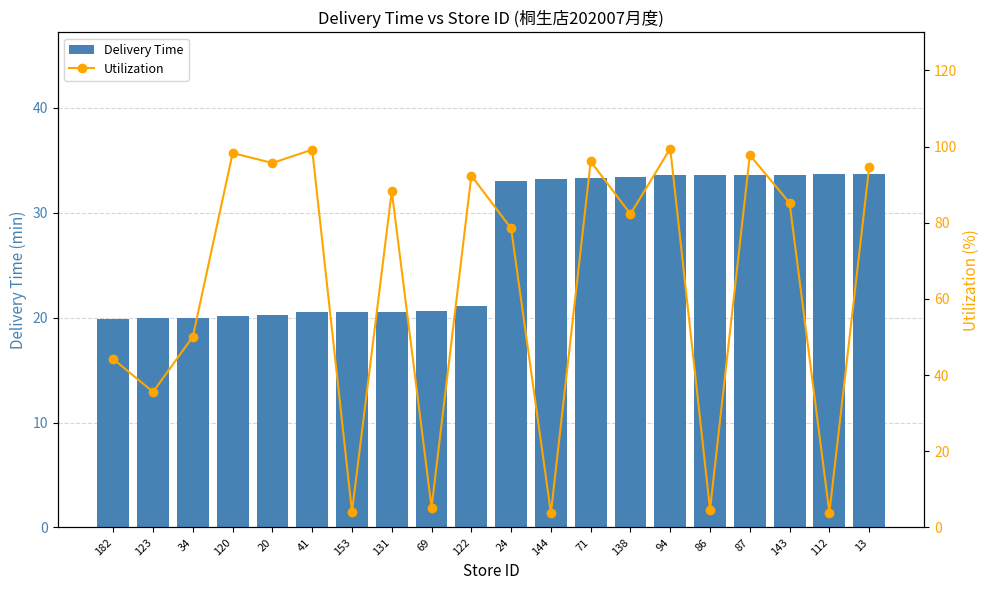

Is the value of Delivery Time at 144 greater than the value of Utilization at 87?

No